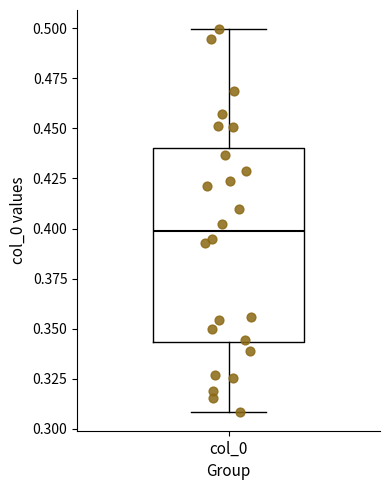

Read this box plot against the y-axis: the position of the median line, the range covered by the box, and the ends of both whiskers. The values are not printed on the chart, so give them approximately, as read against the axis.

median 0.400, box 0.345 to 0.440, whiskers 0.310 to 0.500